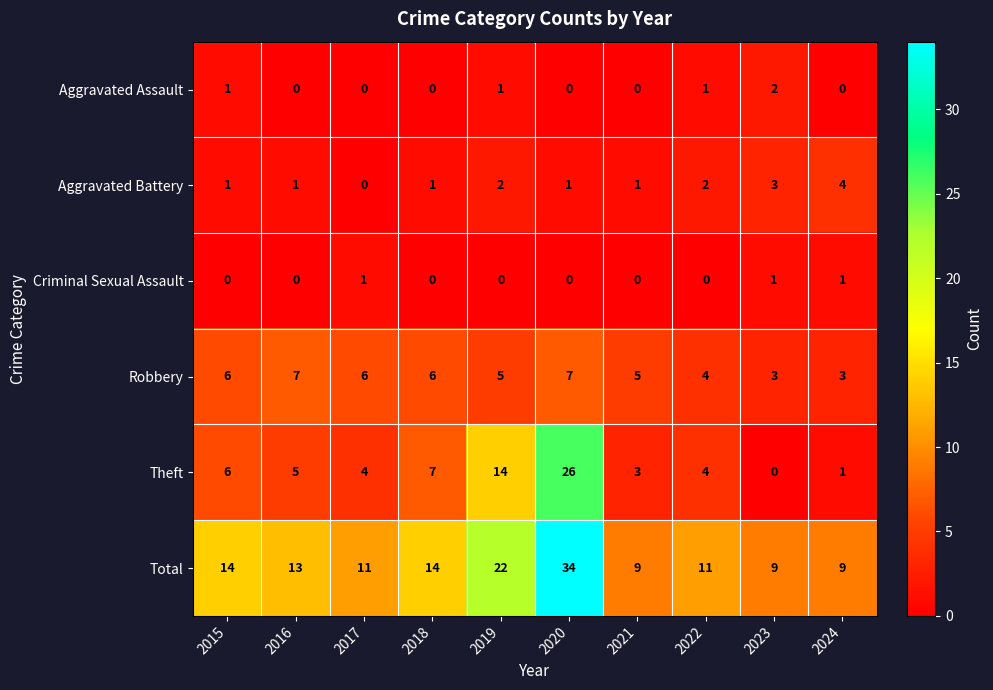

Read the Aggravated Battery value at 2023.

3